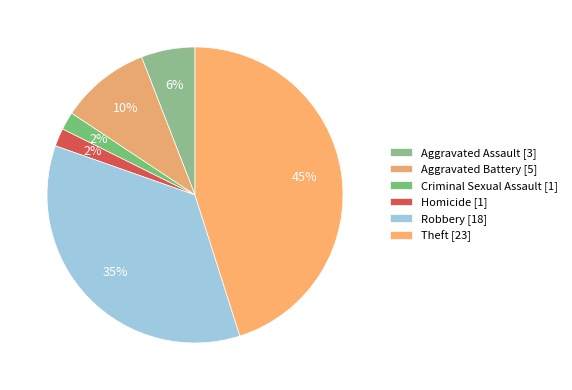

How many segments does this pie chart have?

6